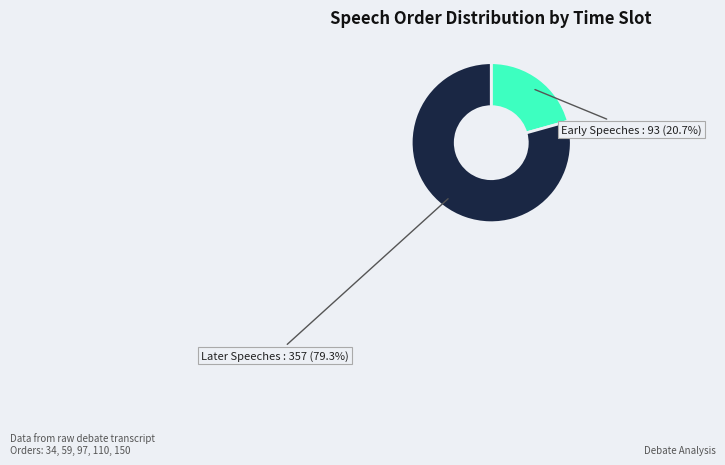

Is there a majority slice in this chart?

Yes